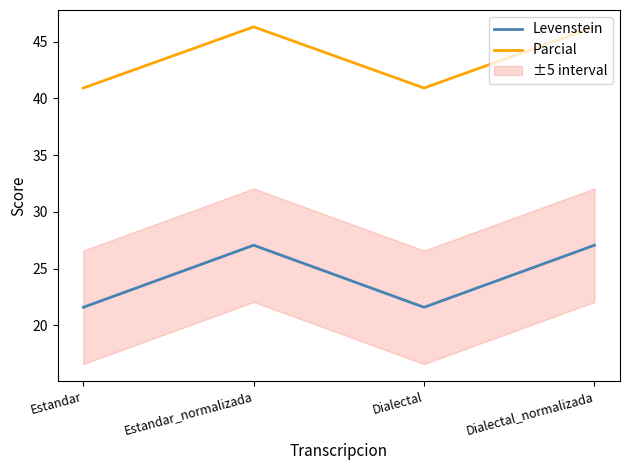

What is the difference between the maximum and second lowest values in the Levenstein series?

5.5